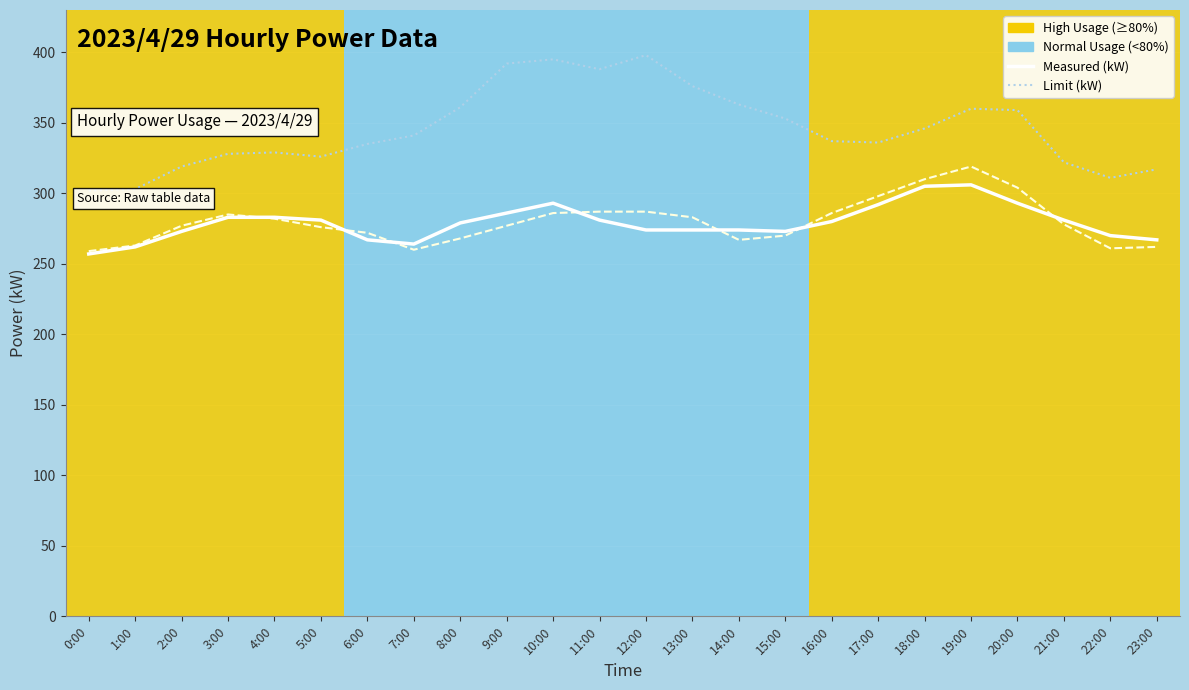

Count the number of categories in the chart.

24